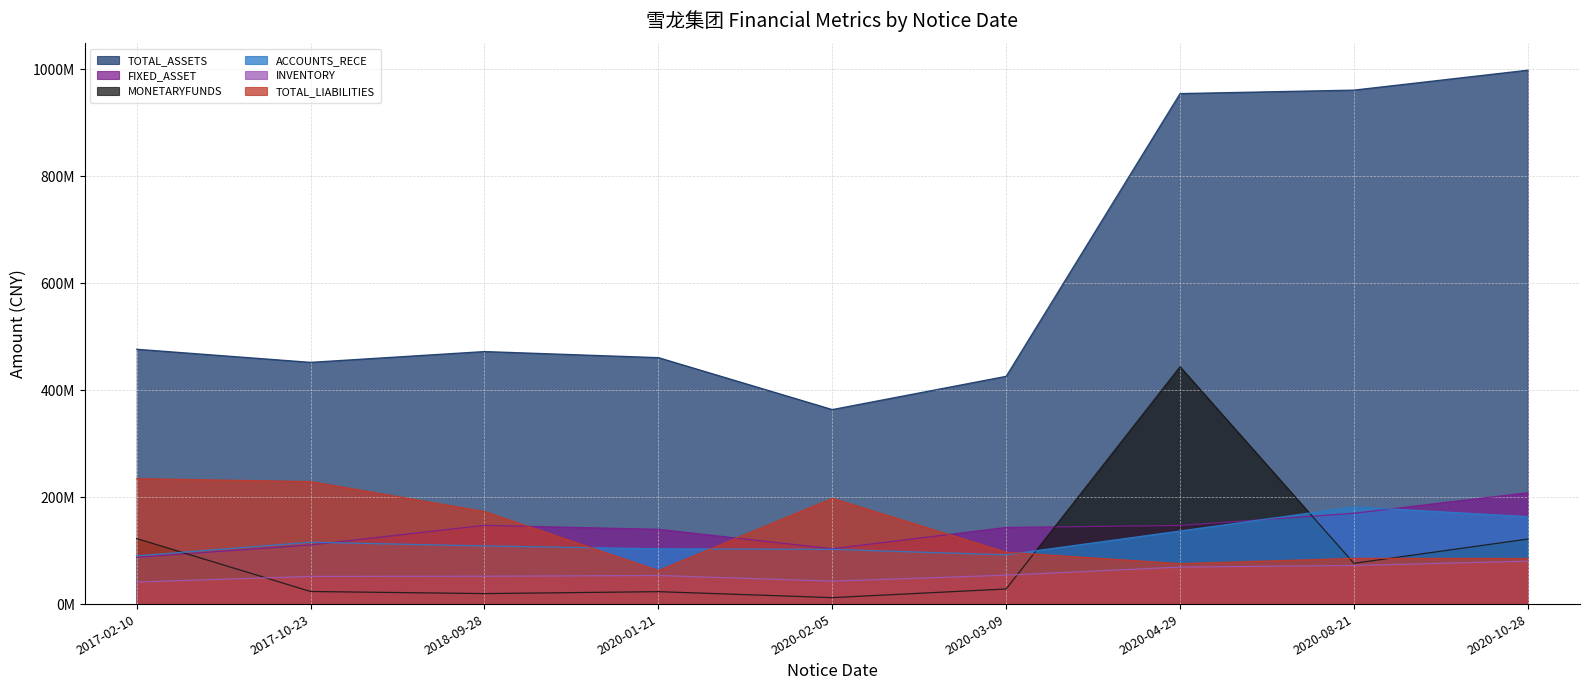

Between which two adjacent categories do MONETARYFUNDS and ACCOUNTS_RECE first intersect?

2017-02-10 and 2017-10-23